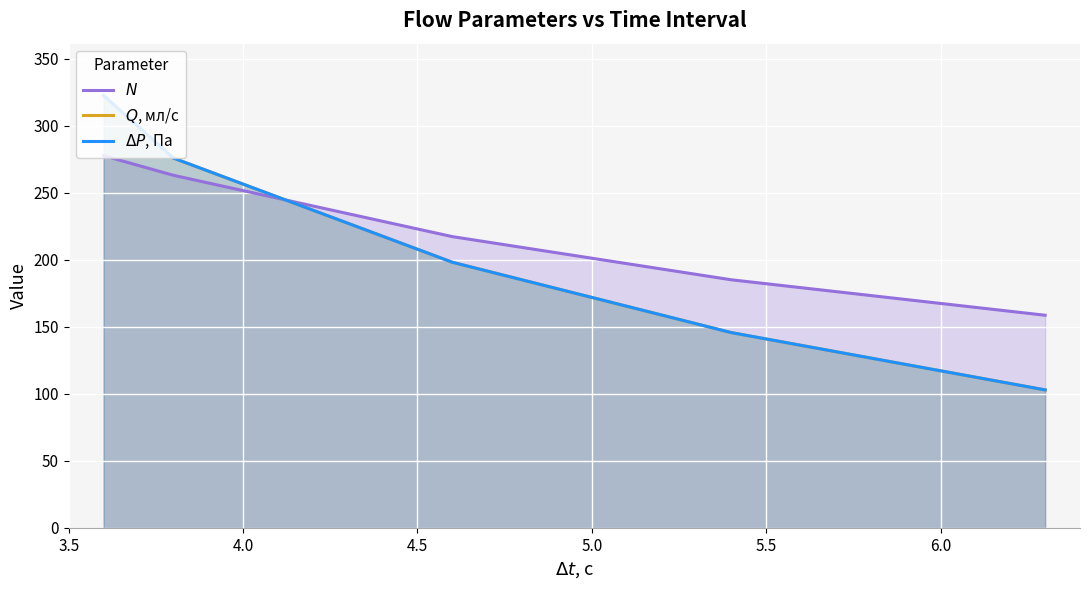

How many data points in $Q$, мл/с are less than 198?

2